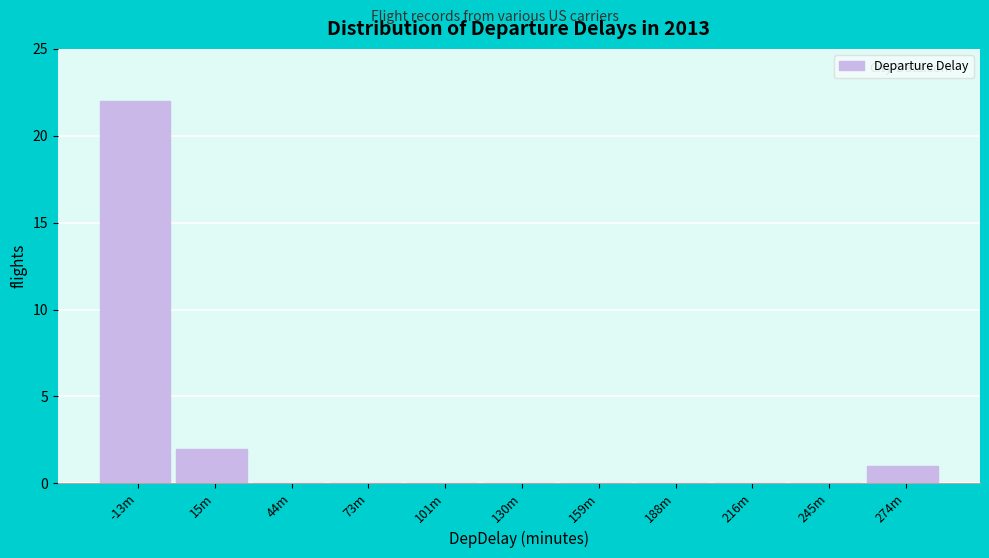

Reading left to right, extract all data points from this chart.

-13m=22	15m=2	44m=0	73m=0	101m=0	130m=0	159m=0	188m=0	216m=0	245m=0	274m=1